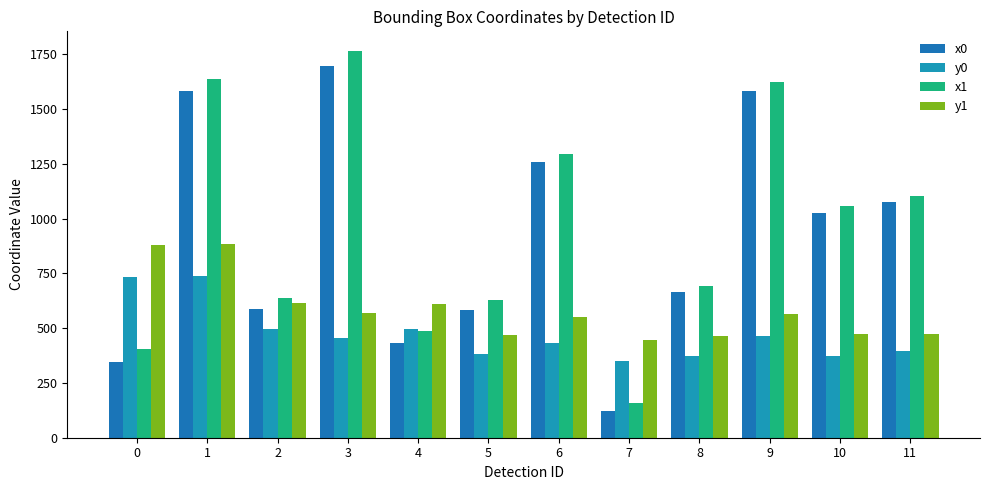

The value of y0 at 7 is 236.3. True or false?

False